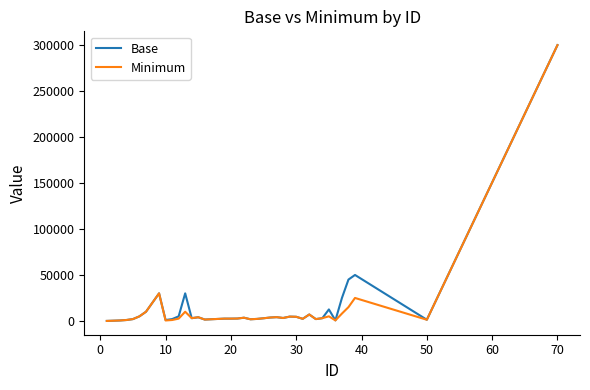

What is the greatest value displayed?

300000